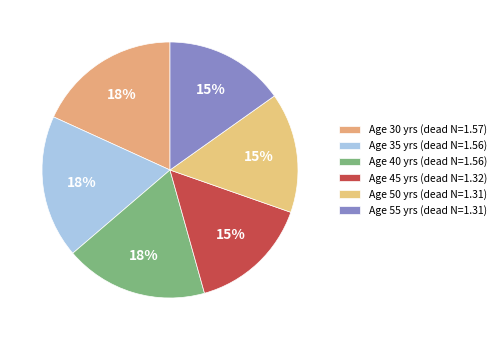

Is there a majority slice in this chart?

No